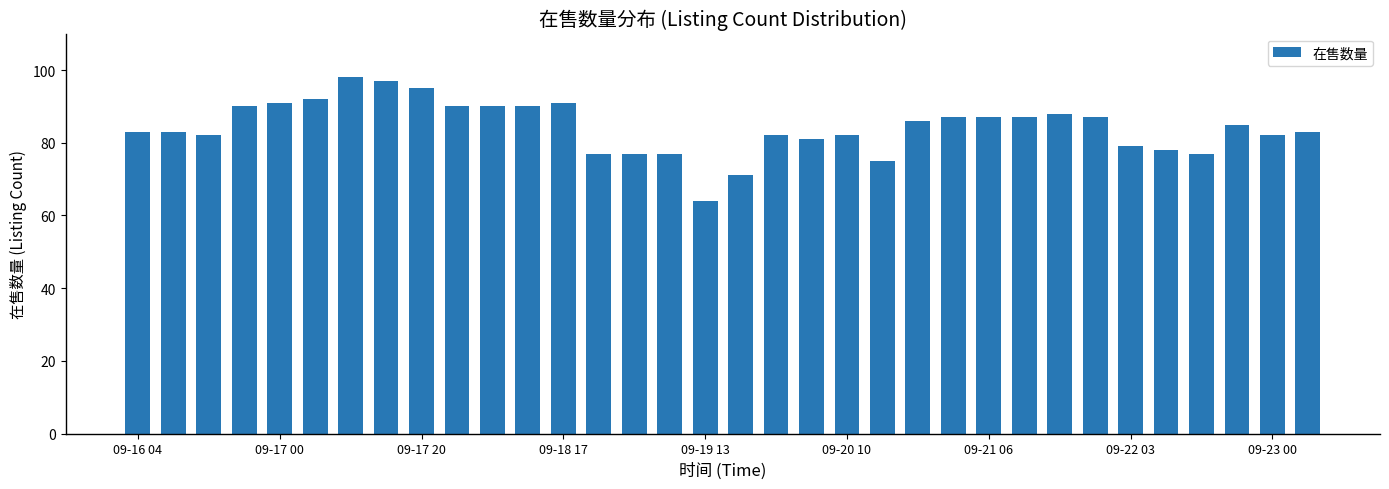

What is the greatest value displayed?

98